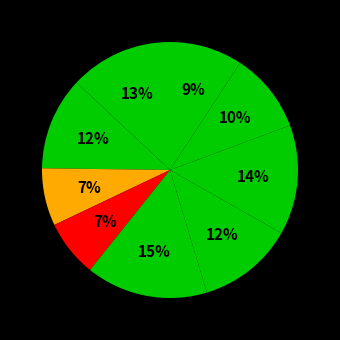

Which slice is the smallest?

3